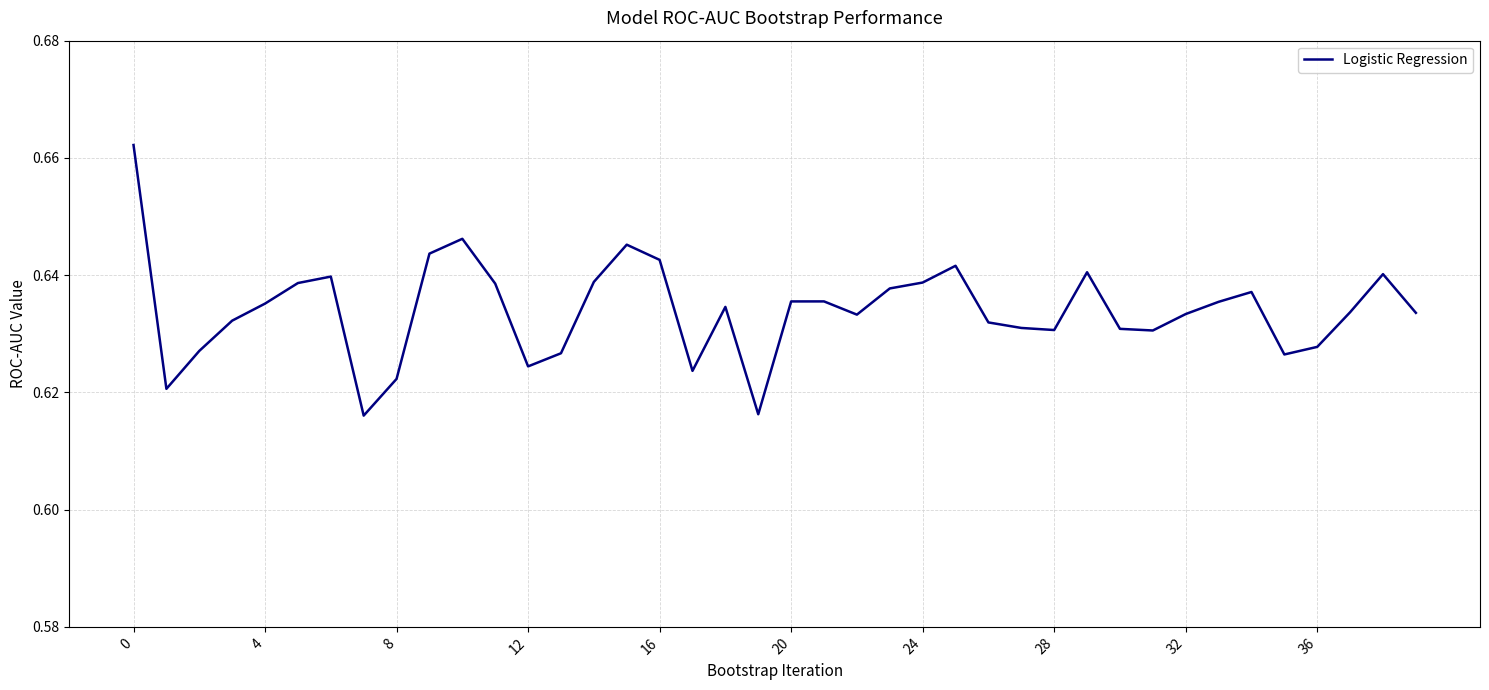

Does the chart have visible grid lines?

Yes